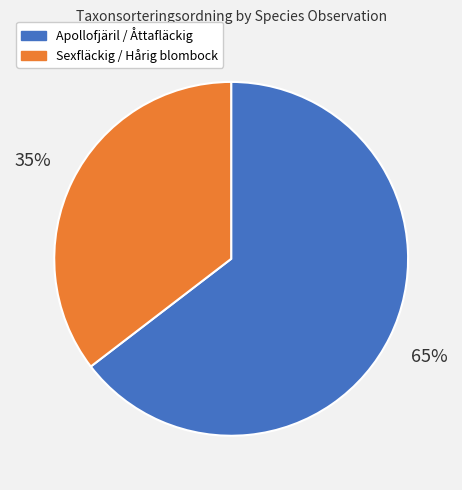

Which category has the smallest portion of the pie?

Sexfläckig / Hårig blombock